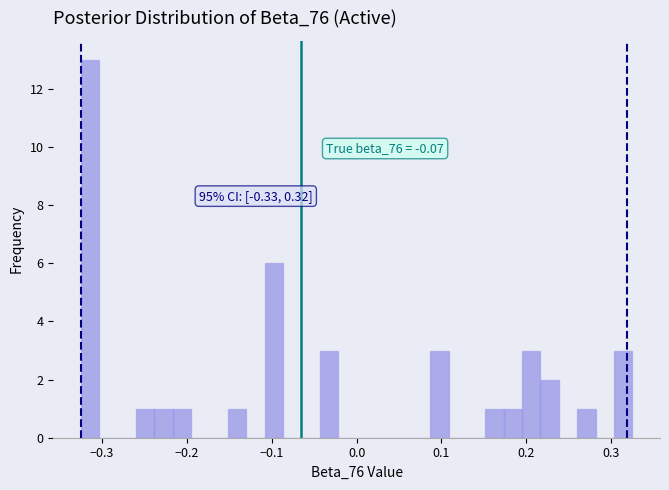

Around what value on the x-axis is the tallest bar? Give the approximate position of its centre, as read against the axis.

-0.31